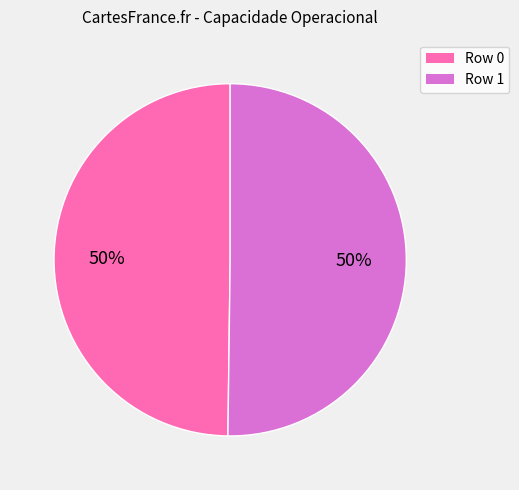

What is the ratio of the value at Row 0 to the value at Row 1?

1.0